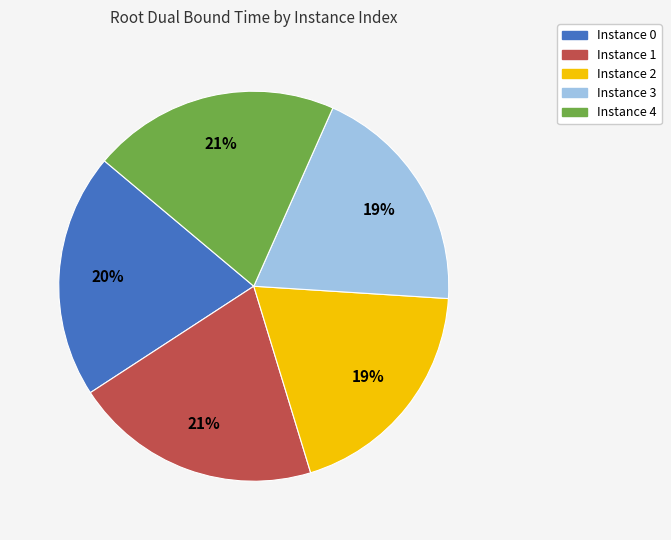

How many segments does this pie chart have?

5